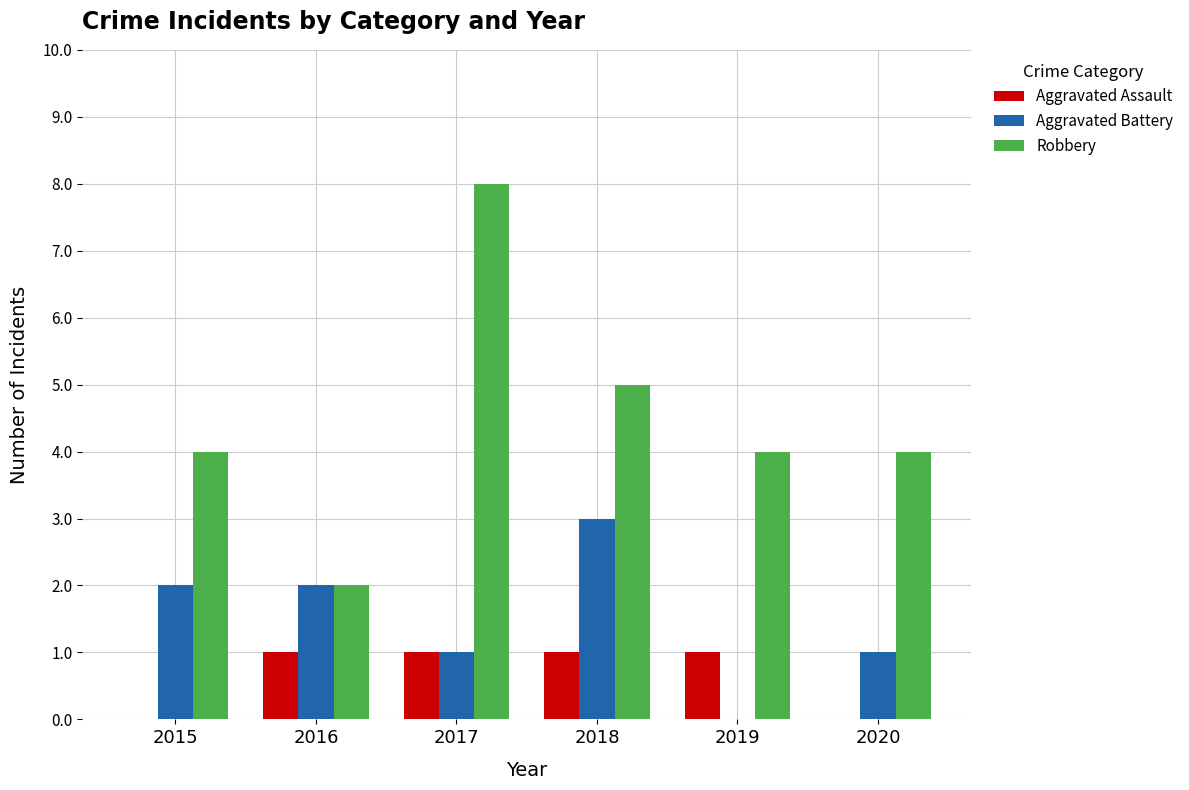

Which series has the largest range (max minus min)?

Robbery